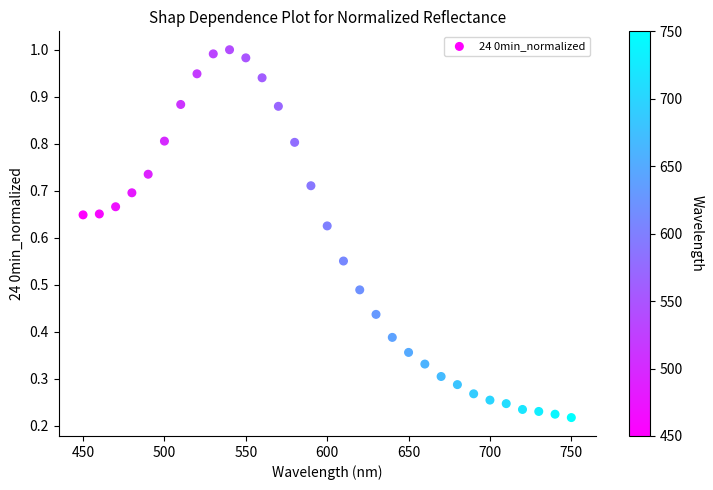

What is the range of Y values (max minus min)?

0.8